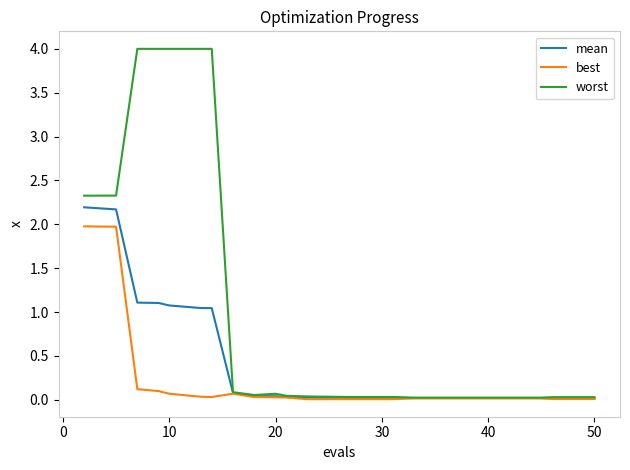

What is the greatest value displayed?

4.0